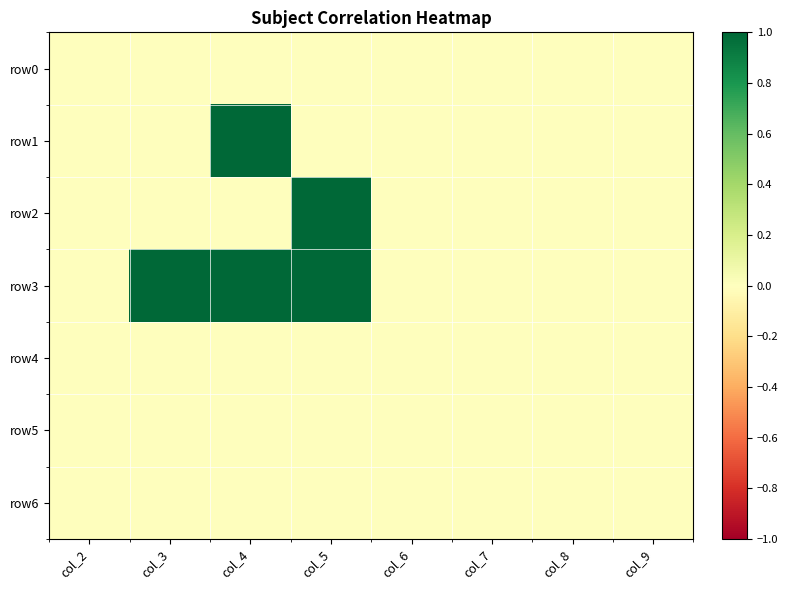

What is the greatest value displayed?

1